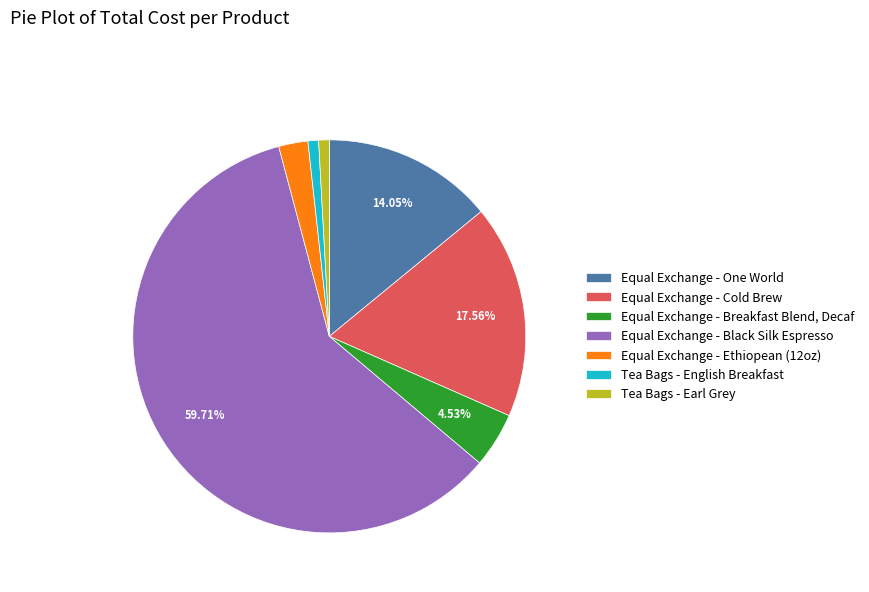

Does Equal Exchange - Black Silk Espresso account for over 50% of the chart?

Yes